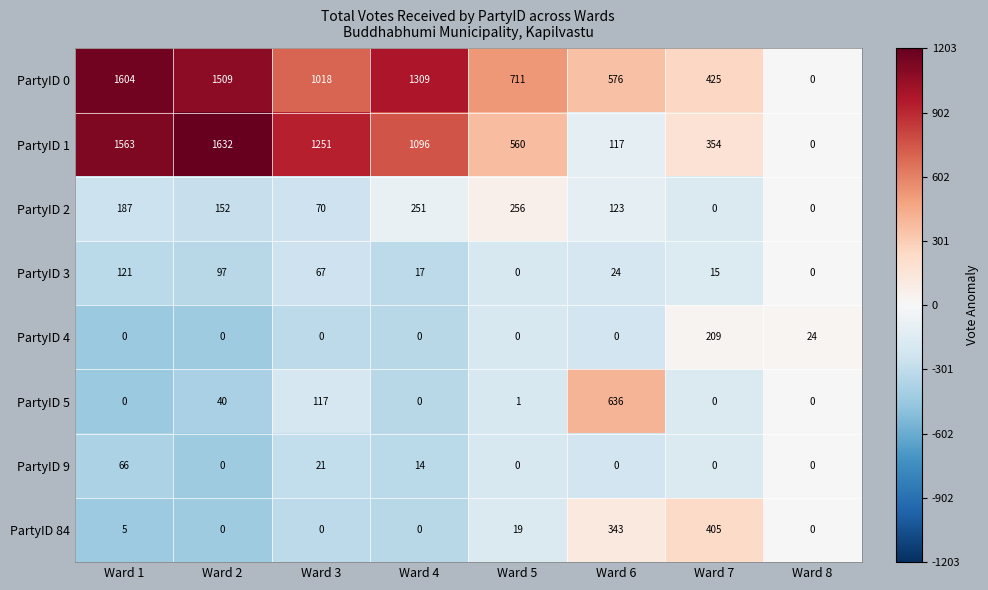

True or false: PartyID 5 has a value of 827 at Ward 6.

False